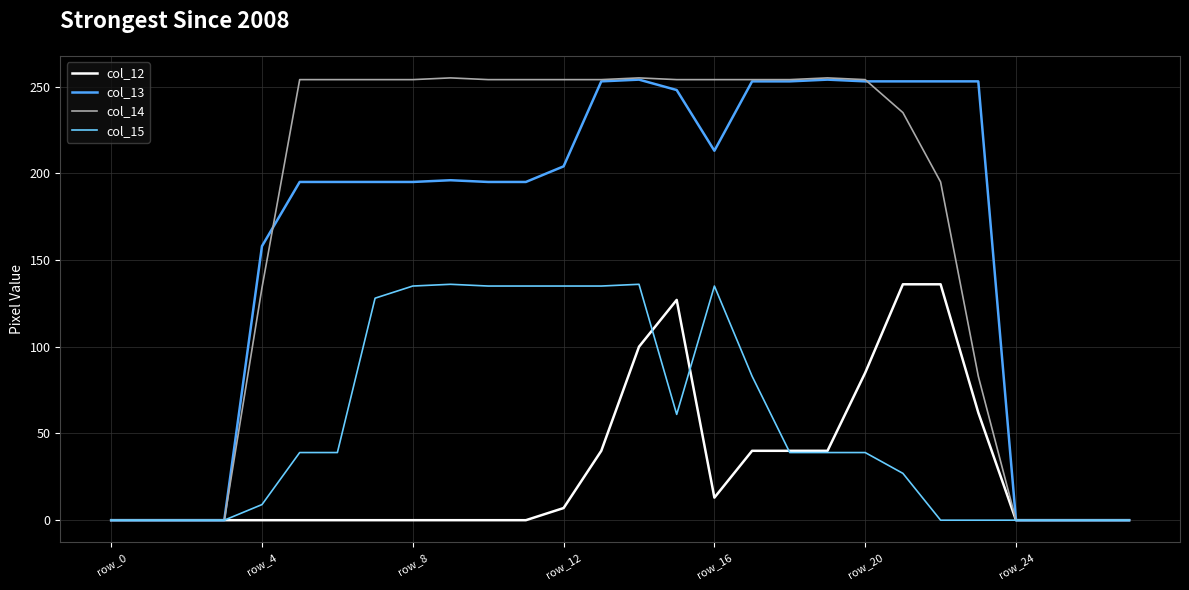

Does the chart have visible grid lines?

Yes